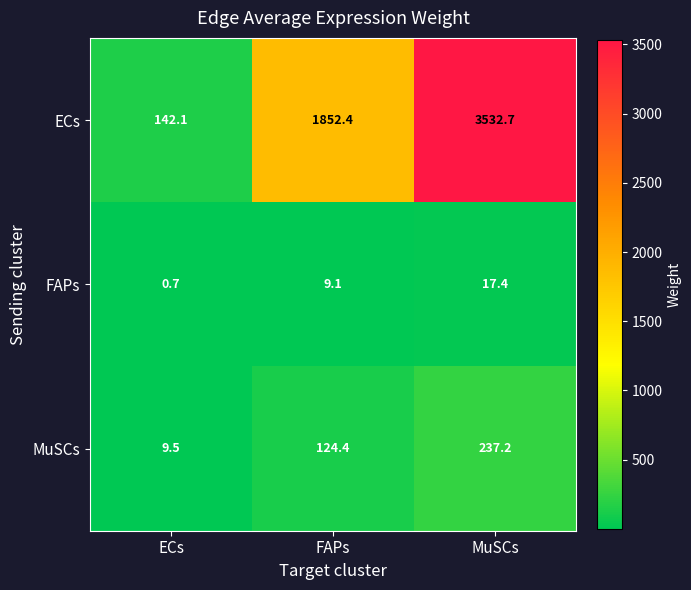

At which label does ECs first exceed 1852?

FAPs